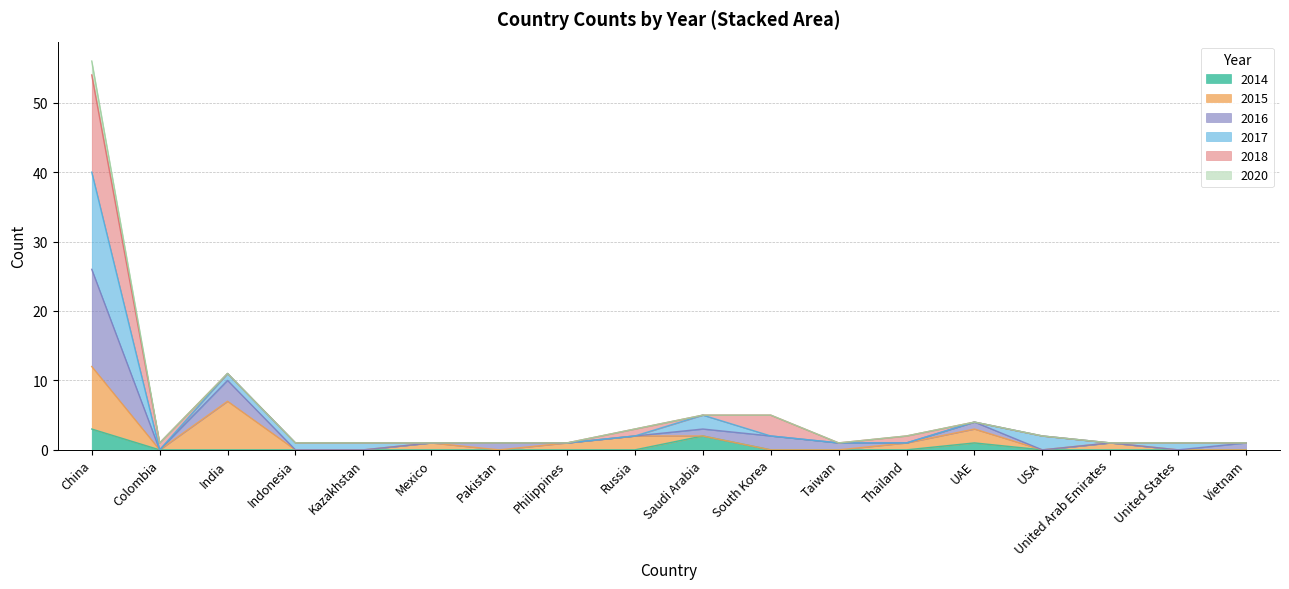

Is it true that 2014 equals 0 at Mexico?

True